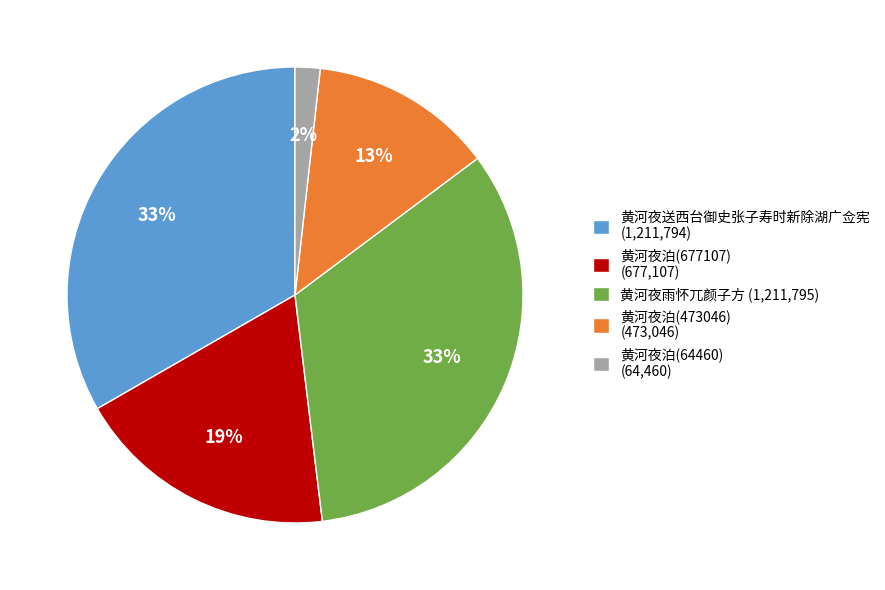

What percentage is the 黄河夜泊(473046) slice, to the nearest percent?

13%